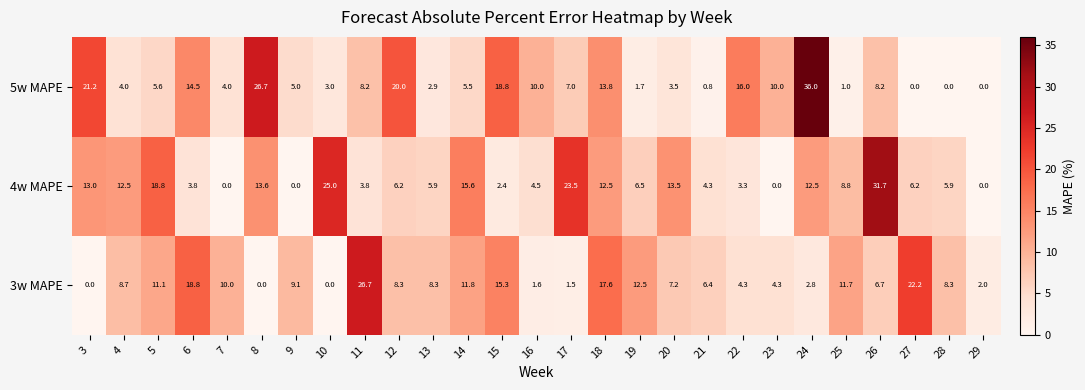

What is the spread (max minus min) of values at 29?

2.0